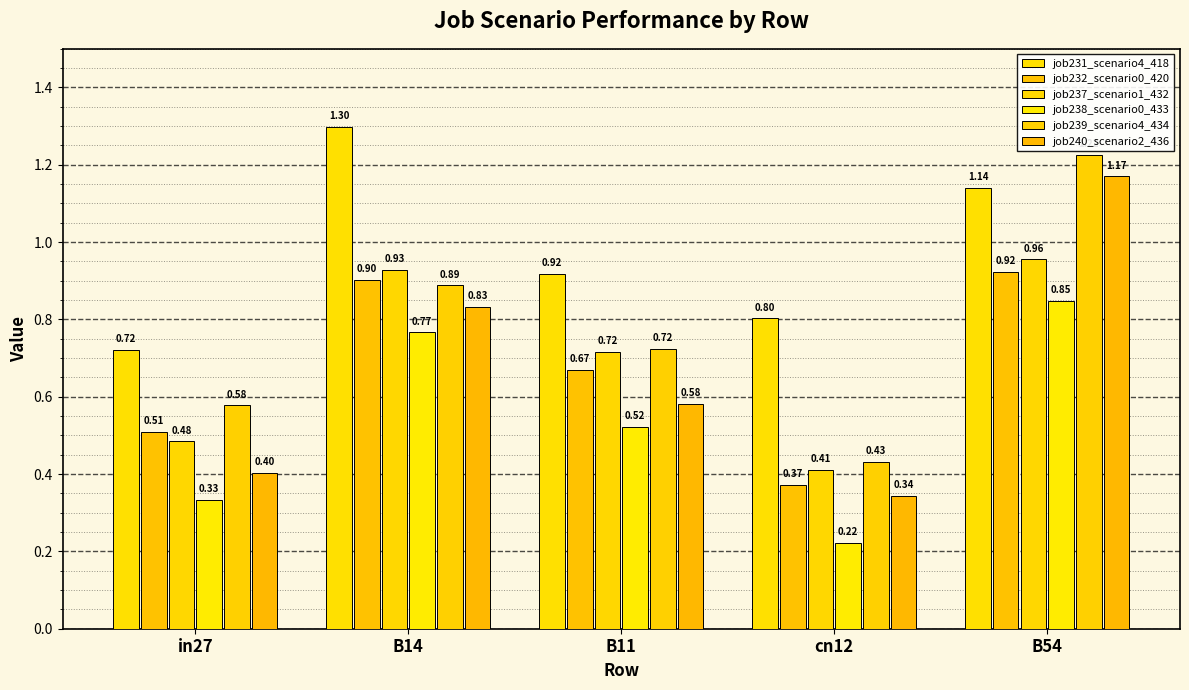

Count the number of data series in this chart.

6